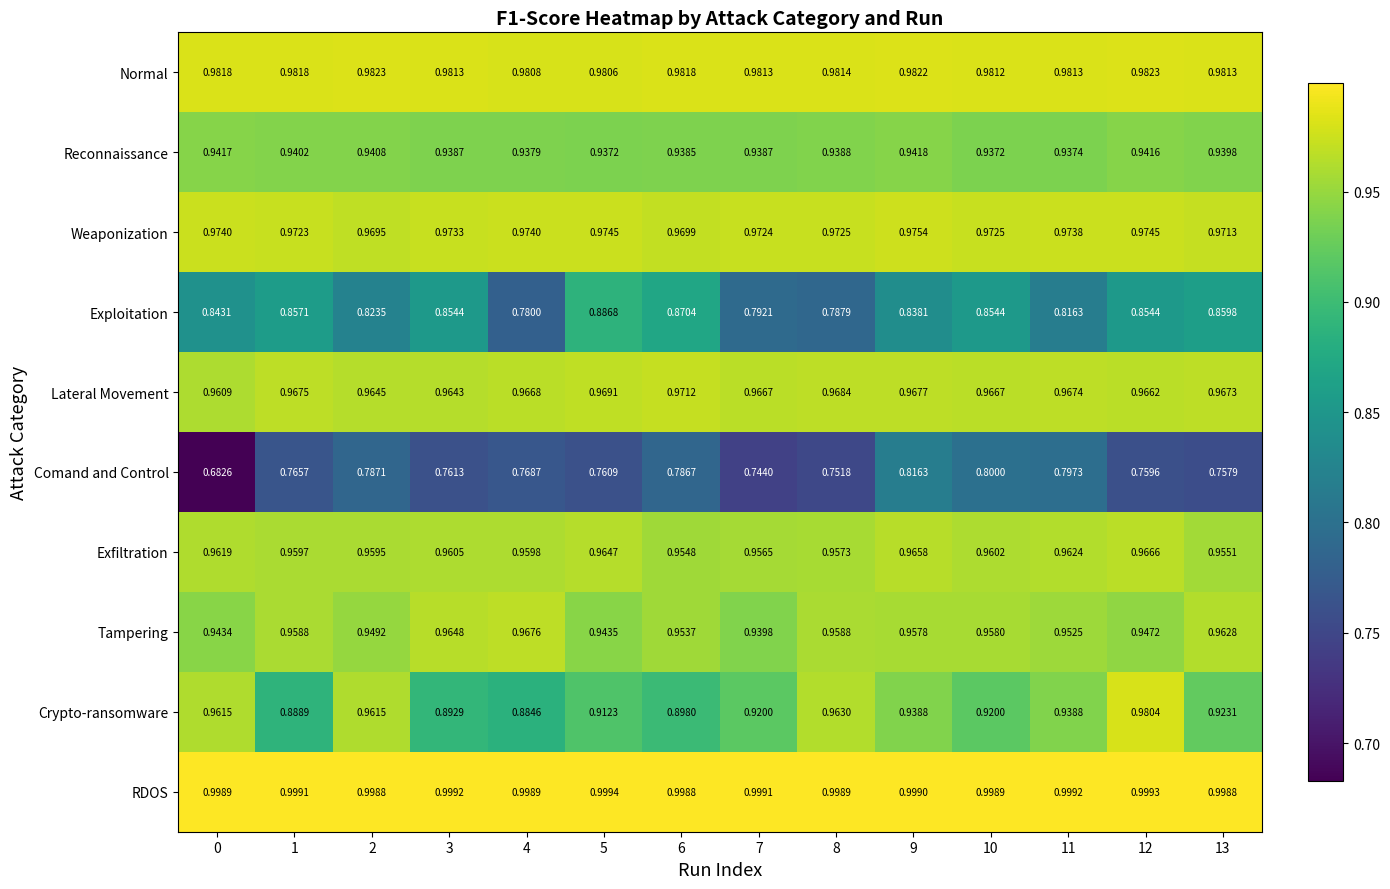

List the series in order of their peak value, highest first.

RDOS, Normal, Crypto-ransomware, Weaponization, Lateral Movement, Tampering, Exfiltration, Reconnaissance, Exploitation, Comand and Control